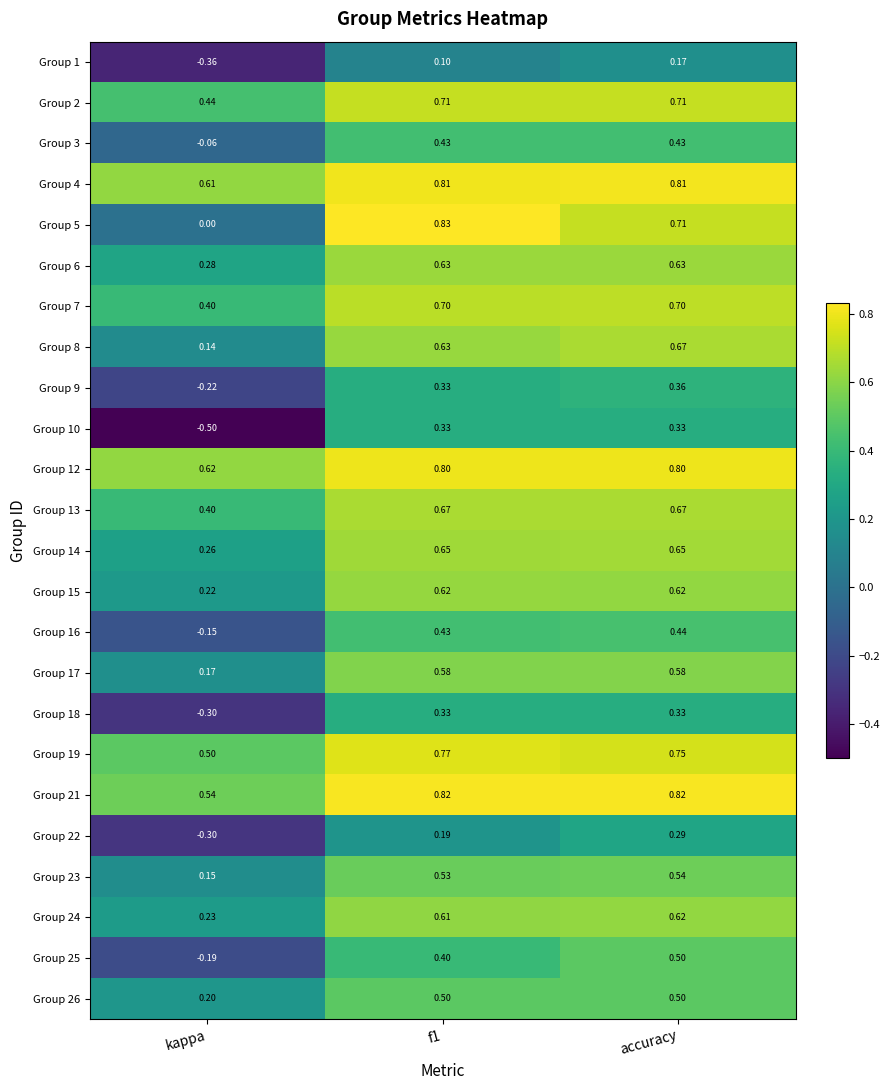

Rank the series at accuracy from lowest to highest value.

Group 1, Group 22, Group 10, Group 18, Group 9, Group 3, Group 16, Group 25, Group 26, Group 23, Group 17, Group 15, Group 24, Group 6, Group 14, Group 8, Group 13, Group 7, Group 2, Group 5, Group 19, Group 12, Group 4, Group 21